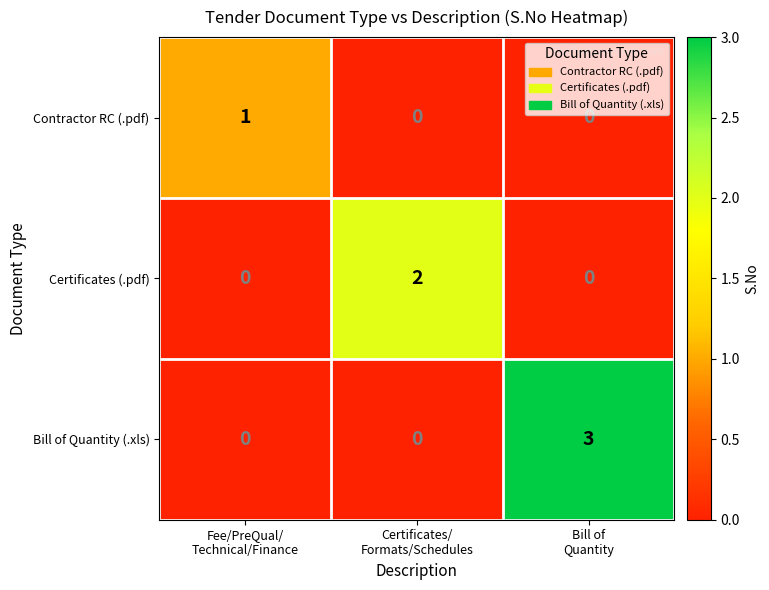

Which series changed the most between Fee/PreQual/
Technical/Finance and Certificates/
Formats/Schedules?

Certificates (.pdf)